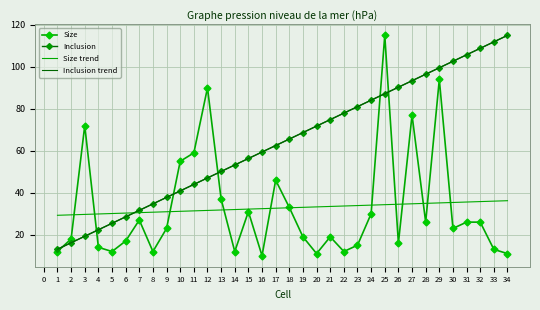

Is the value of Size trend at 17 greater than the value of Size at 8?

Yes